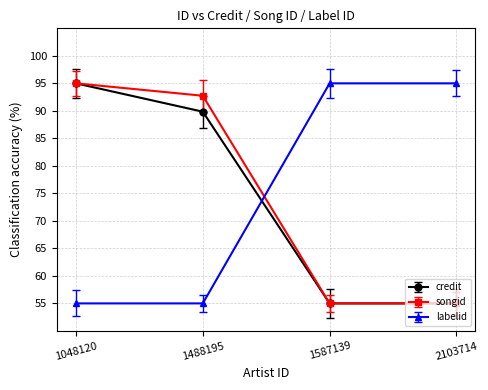

Is it true that labelid equals 95.0 at 1587139?

True